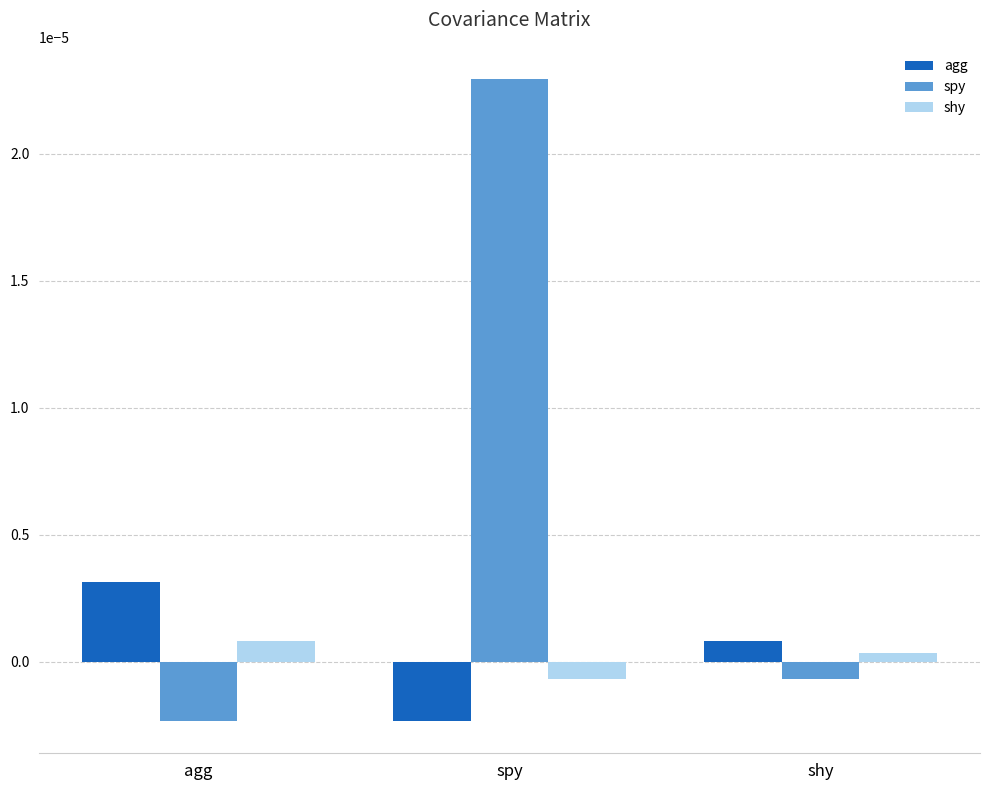

Count the shy values in the range 0 to 1.

2